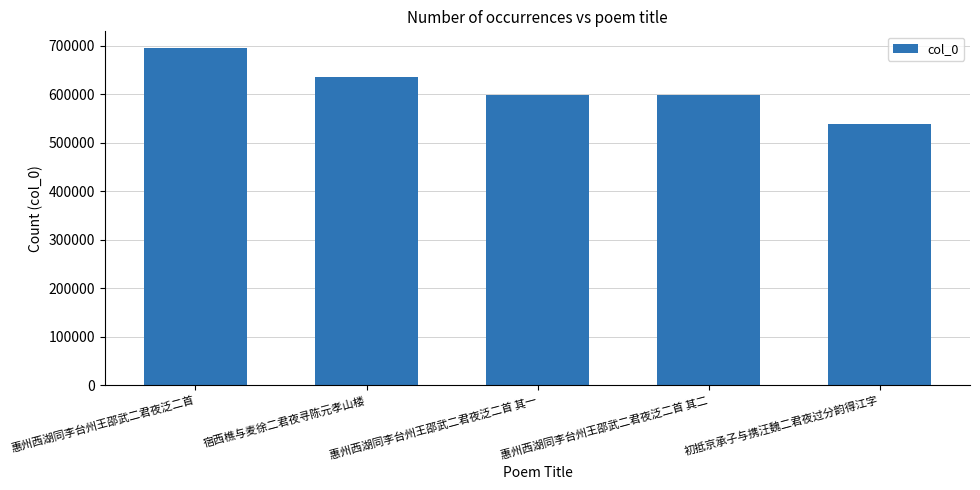

How many bars are there in total?

5